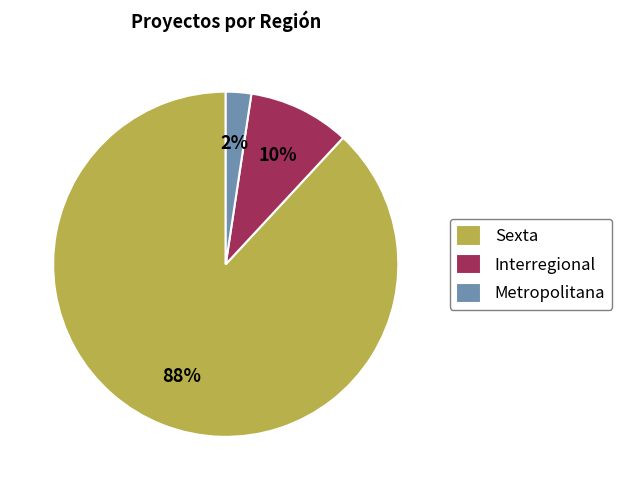

What is the largest slice in the pie chart?

Sexta